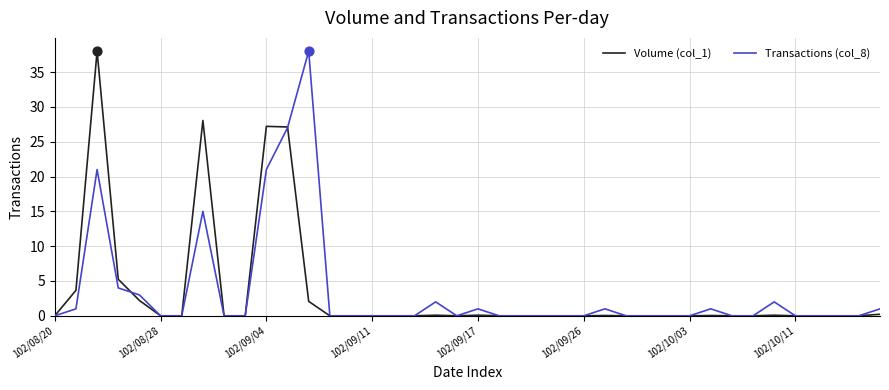

At how many categories does at least one series exceed 36?

2